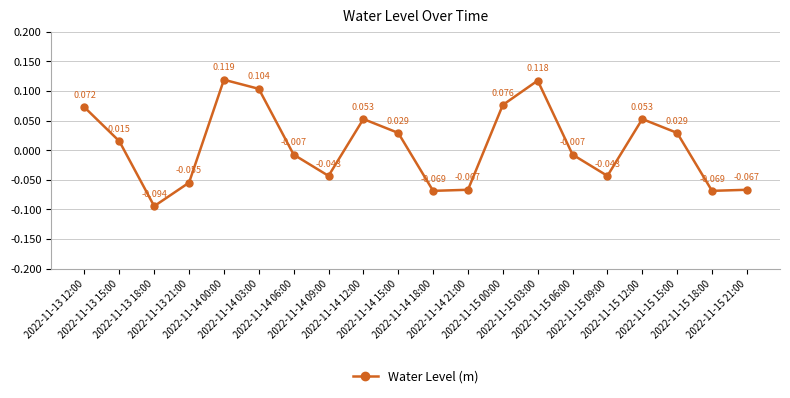

How many interior local peaks (higher than both neighbors) does the data have?

4